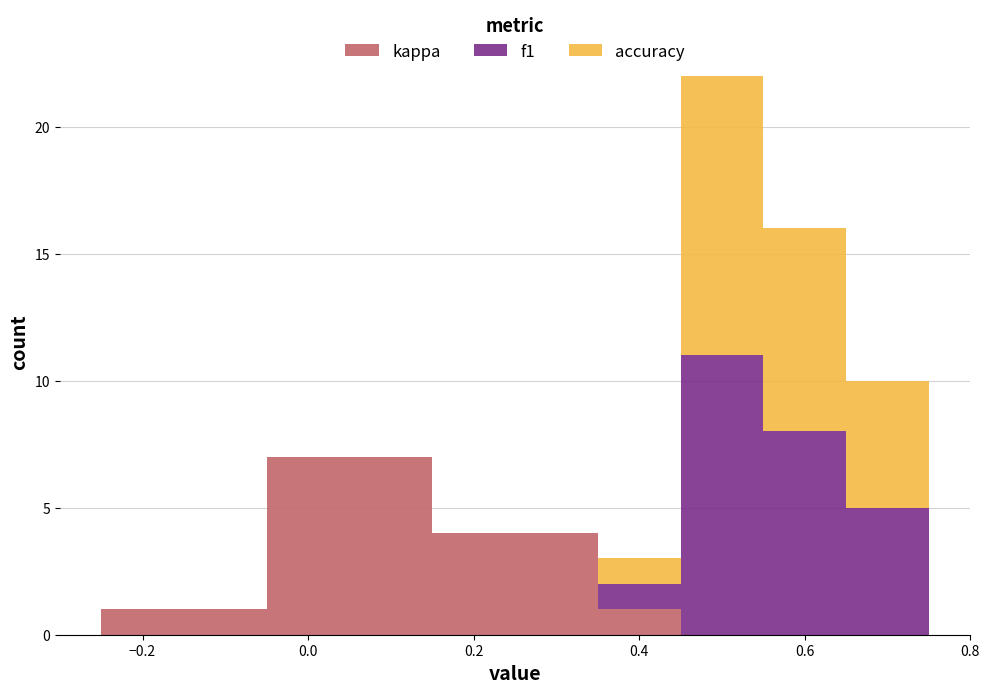

What is the total height of the stacked bar covering 0.35 to 0.45 on the x-axis? Neither the bar edges nor the heights are printed on the chart, so give them approximately, as read against the axes.

3